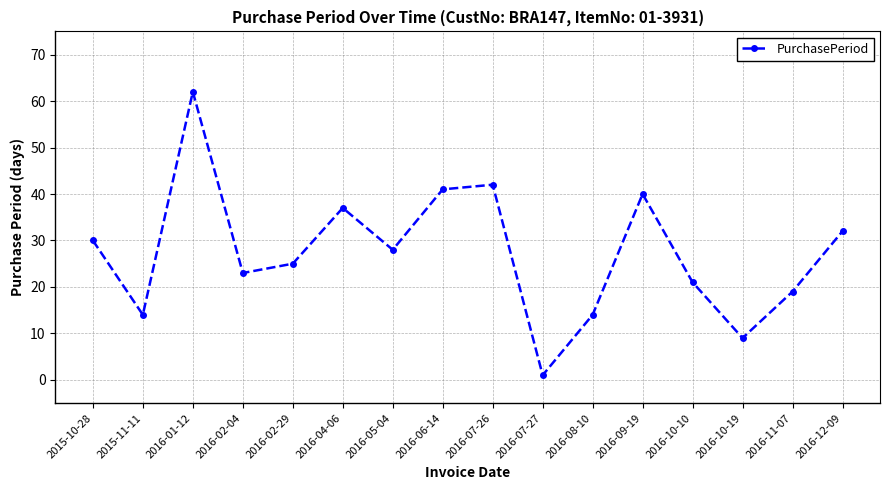

What is the label of the 2nd point from the right?

2016-11-07